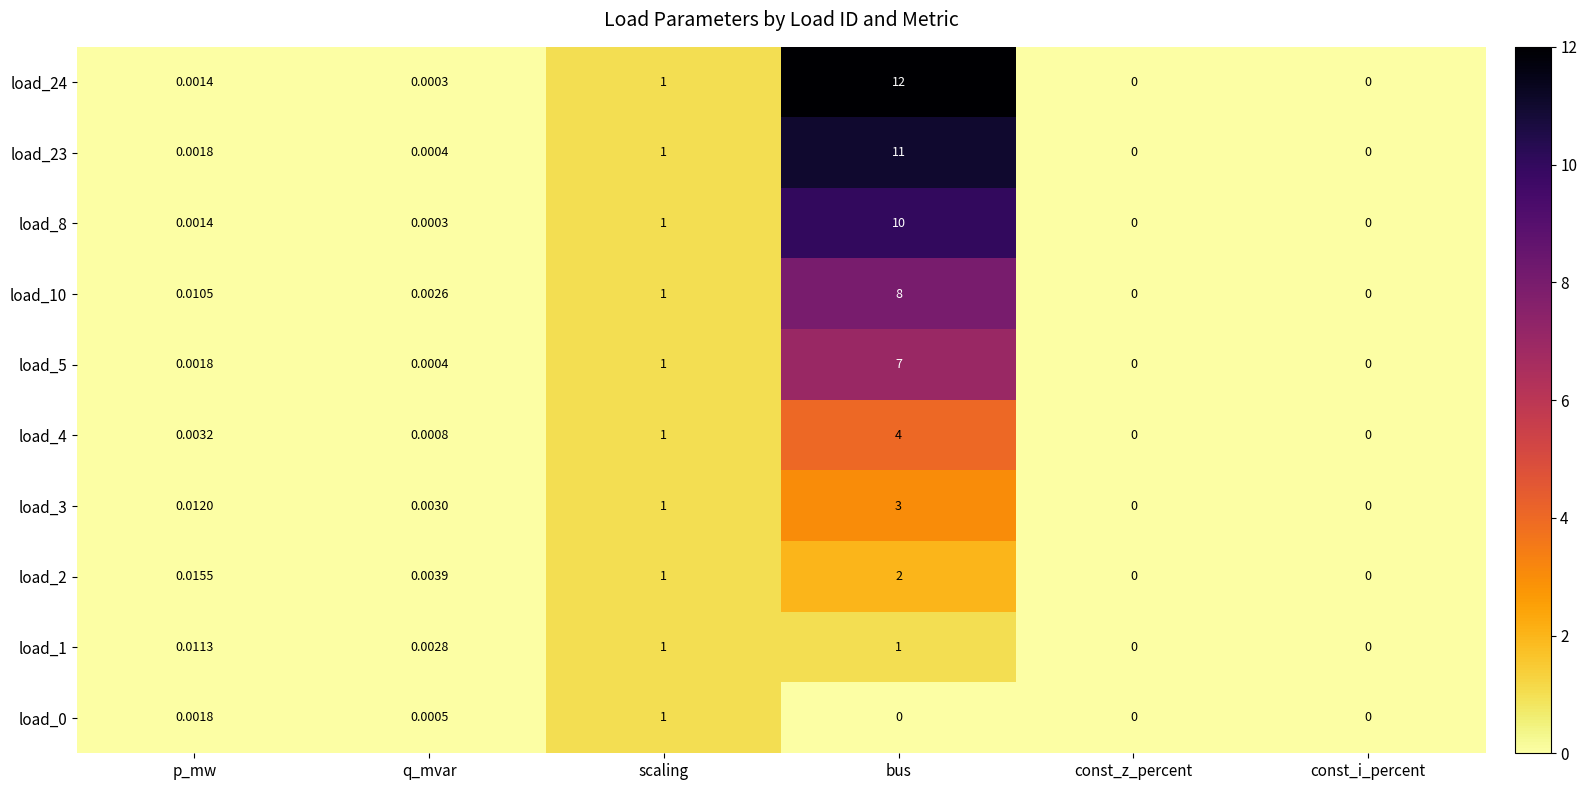

At which category is the sum across all series the highest?

bus